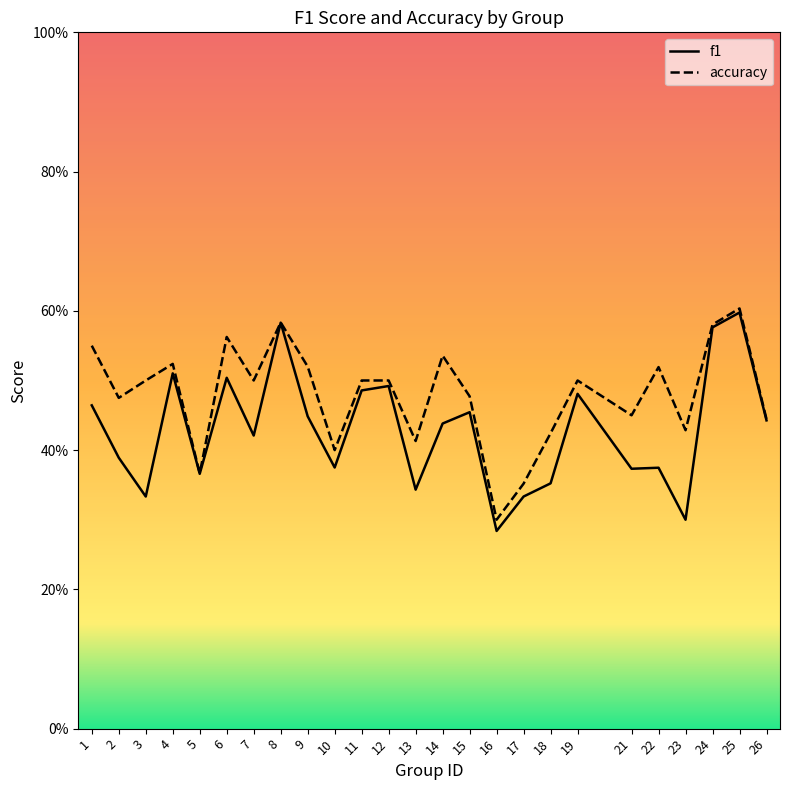

At how many categories does at least one series exceed 0?

25